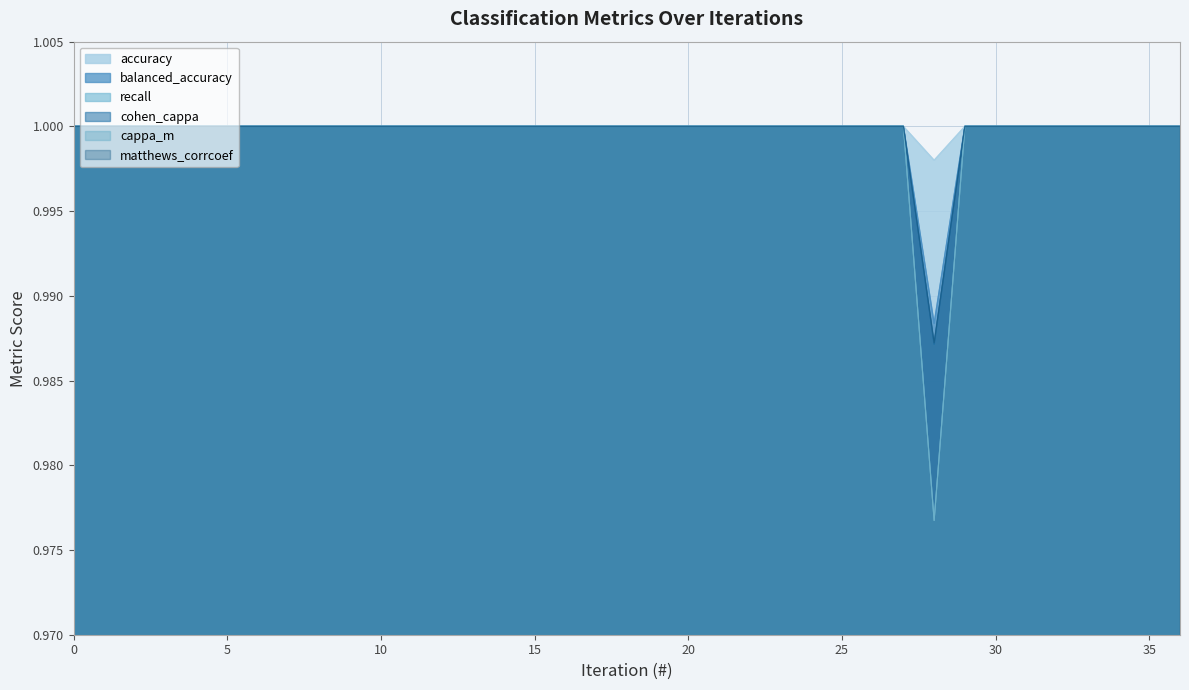

What are all the series names shown in the legend?

accuracy, balanced_accuracy, recall, cohen_cappa, cappa_m, matthews_corrcoef